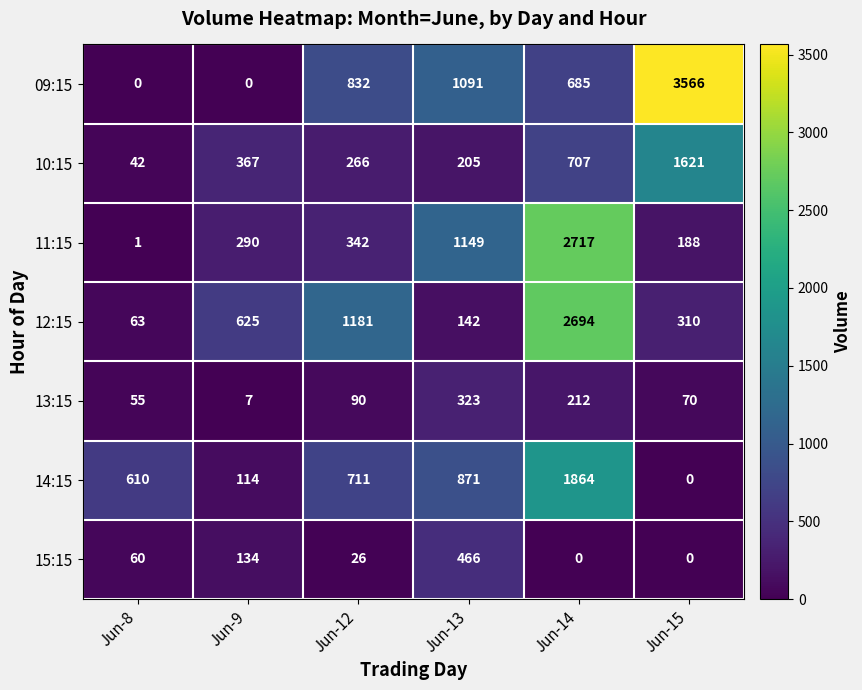

List the series in order of their peak value, highest first.

09:15, 11:15, 12:15, 14:15, 10:15, 15:15, 13:15